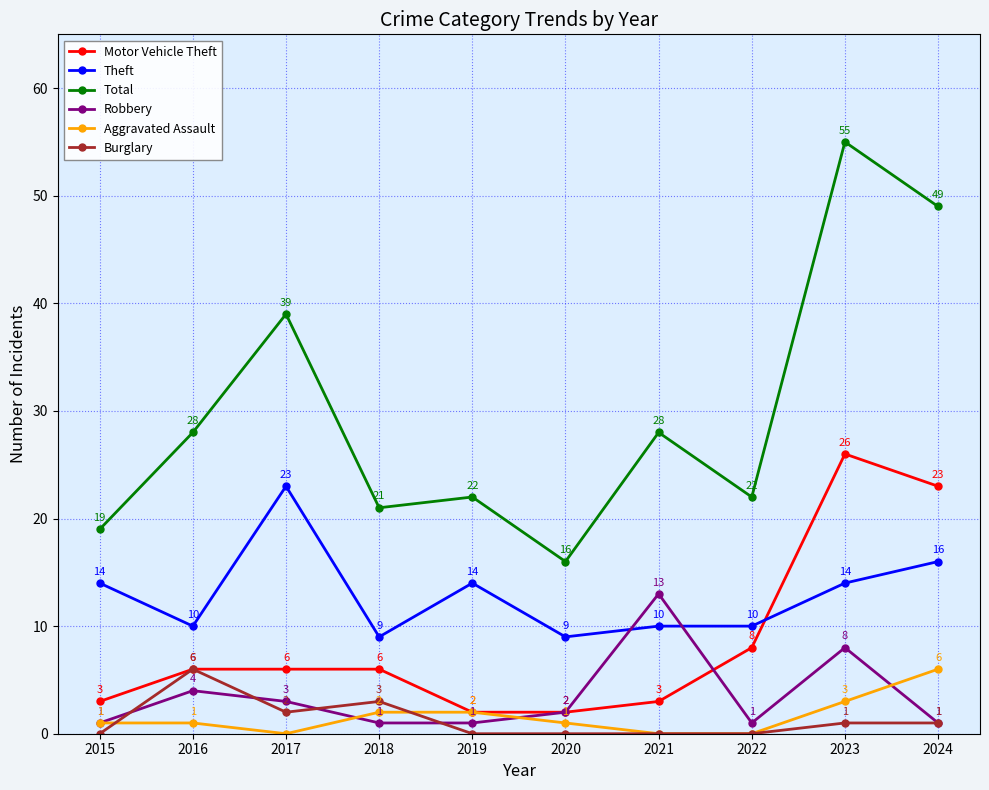

How many values in the Robbery series are below 2?

5